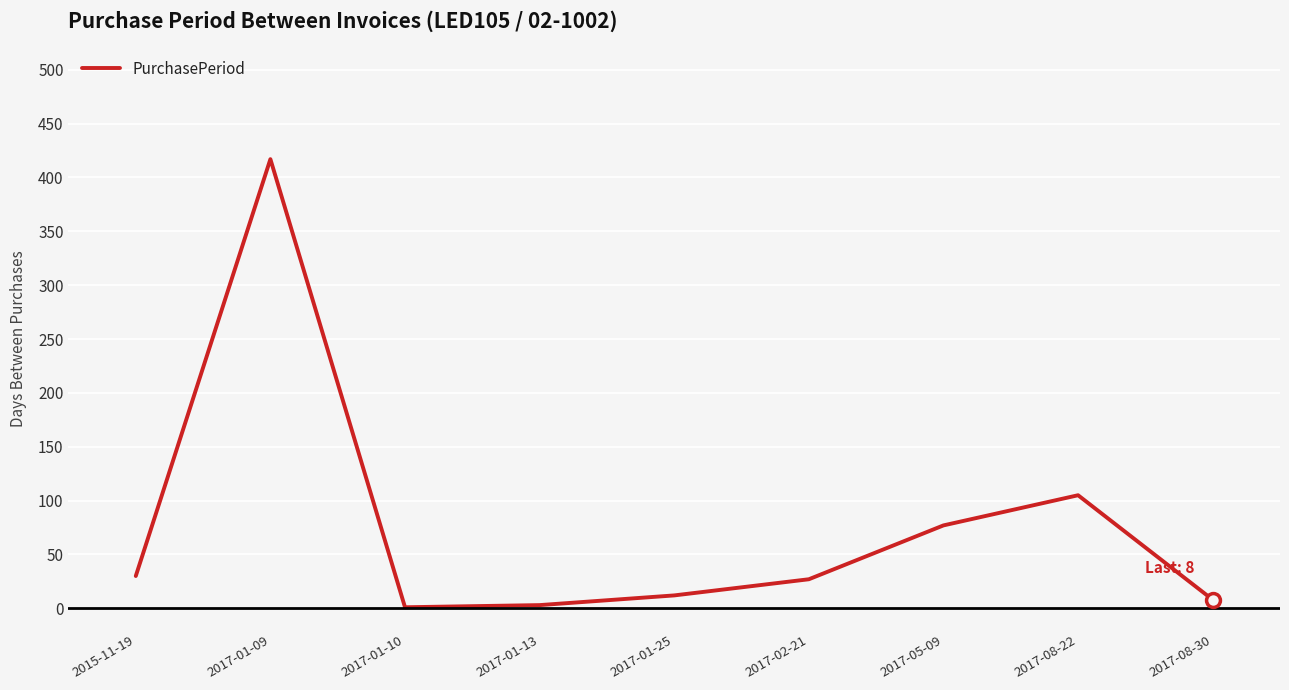

What is the difference between the values at 2017-01-13 and 2017-08-22?

102